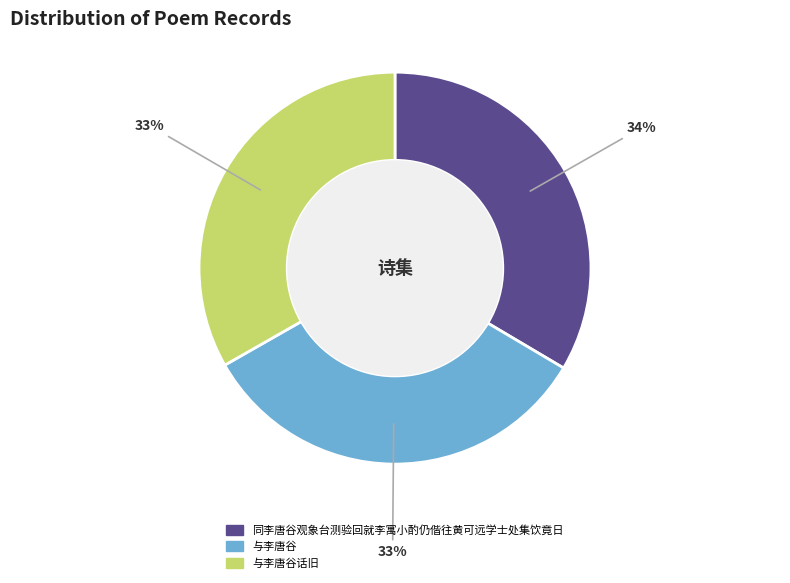

Approximately how many times larger is the value at 与李唐谷话旧 compared to 同李唐谷观象台测验回就李寓小酌仍偕往黄可远学士处集饮竟日?

1.0